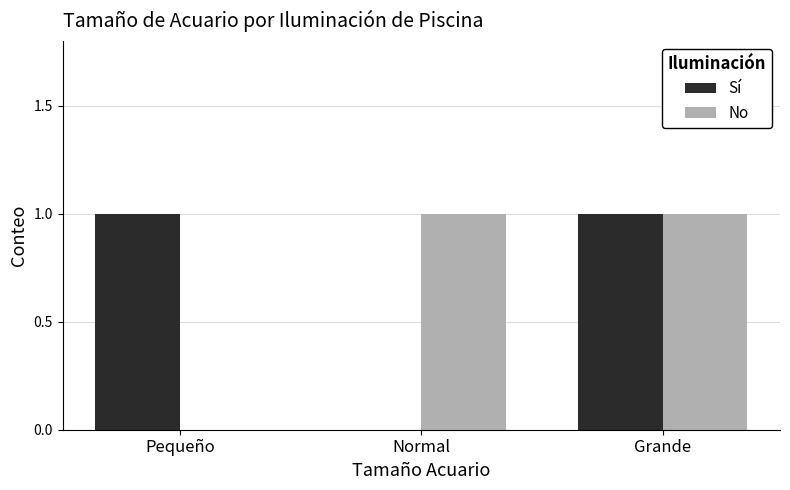

Is it true that No equals 1 at Grande?

True